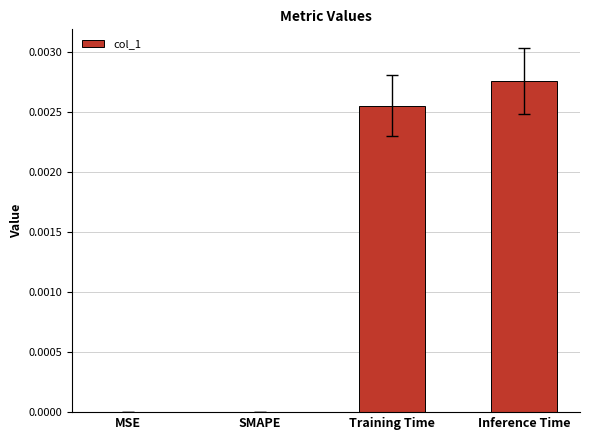

Are the bars horizontal?

No